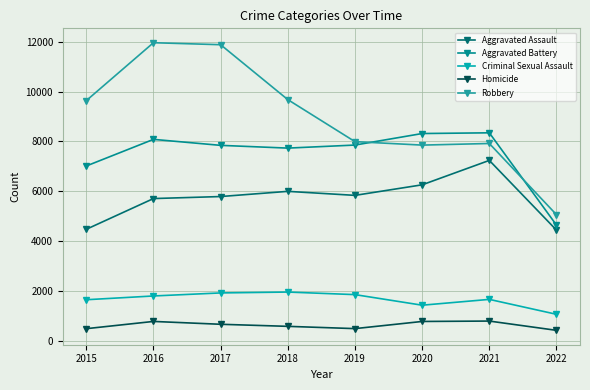

What is the average value of the Aggravated Assault series?

5722